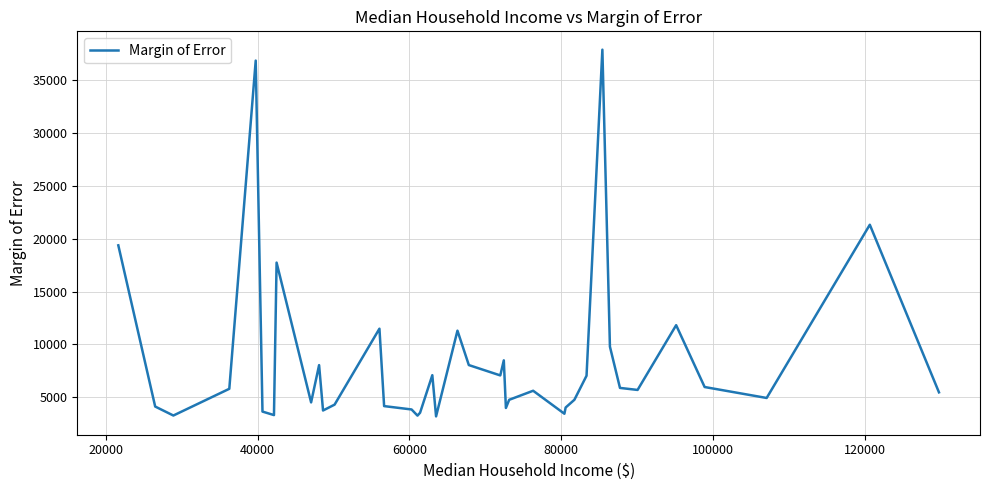

What is the difference between the maximum and minimum values?

34733